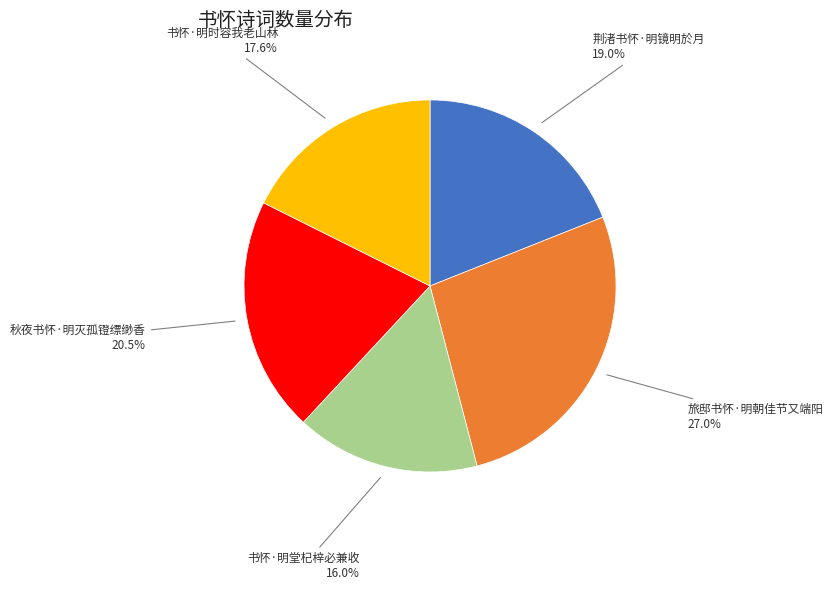

Is there any slice that represents more than half of the pie?

No